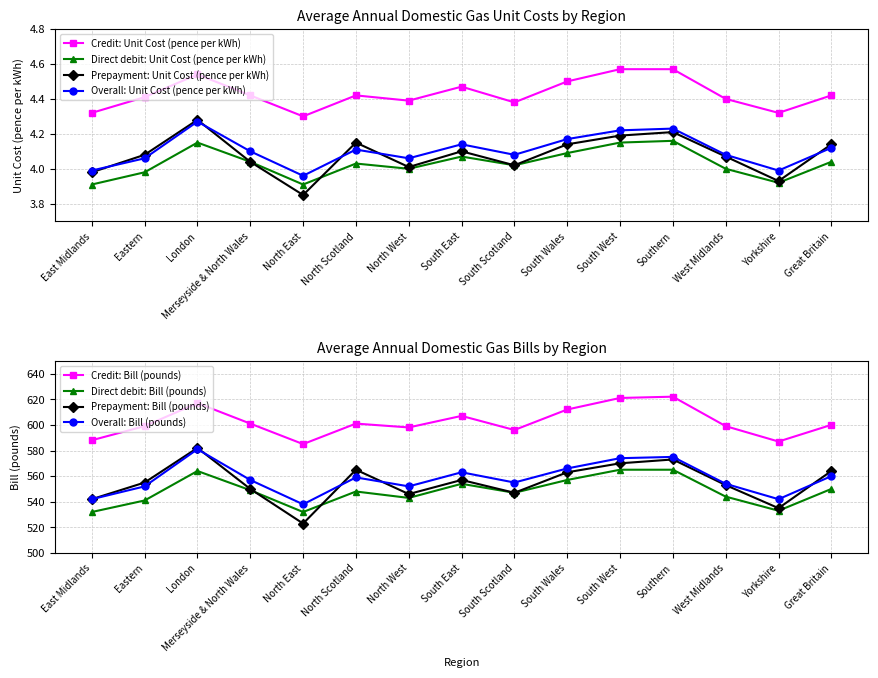

How many data points in Prepayment: Unit Cost (pence per kWh) are less than 4?

3